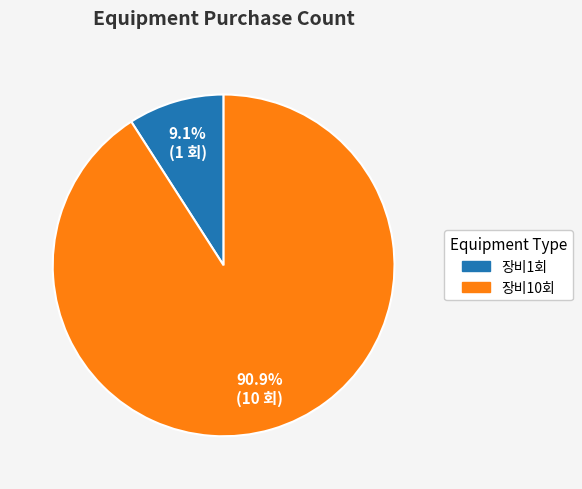

To the nearest percent, what percentage of the pie is 장비10회?

91%